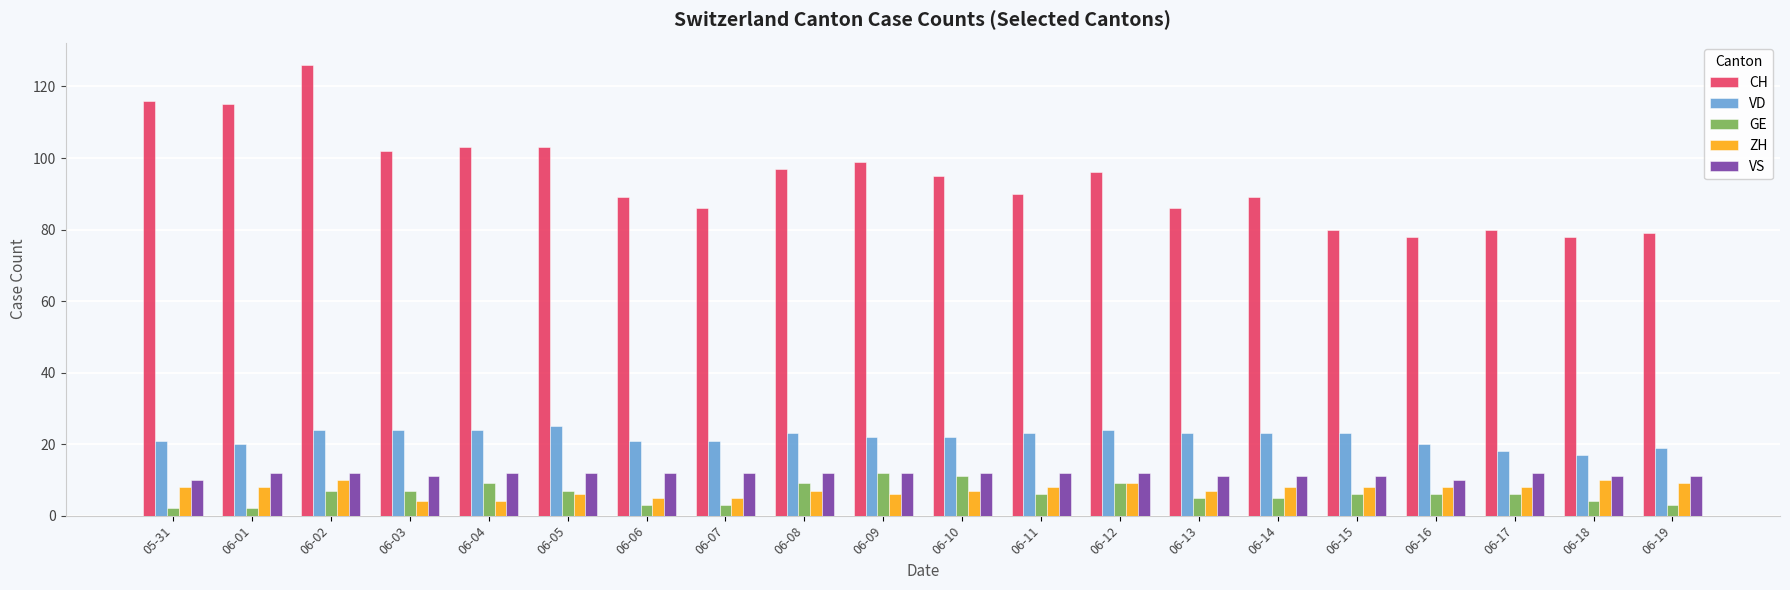

What is the total value across all series at 06-12?

150